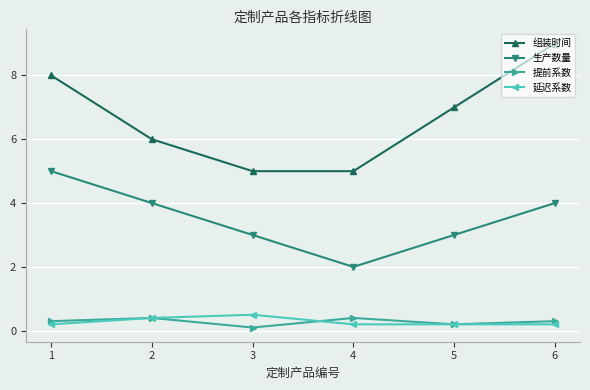

The value of 生产数量 at 1 is 8.7. True or false?

False